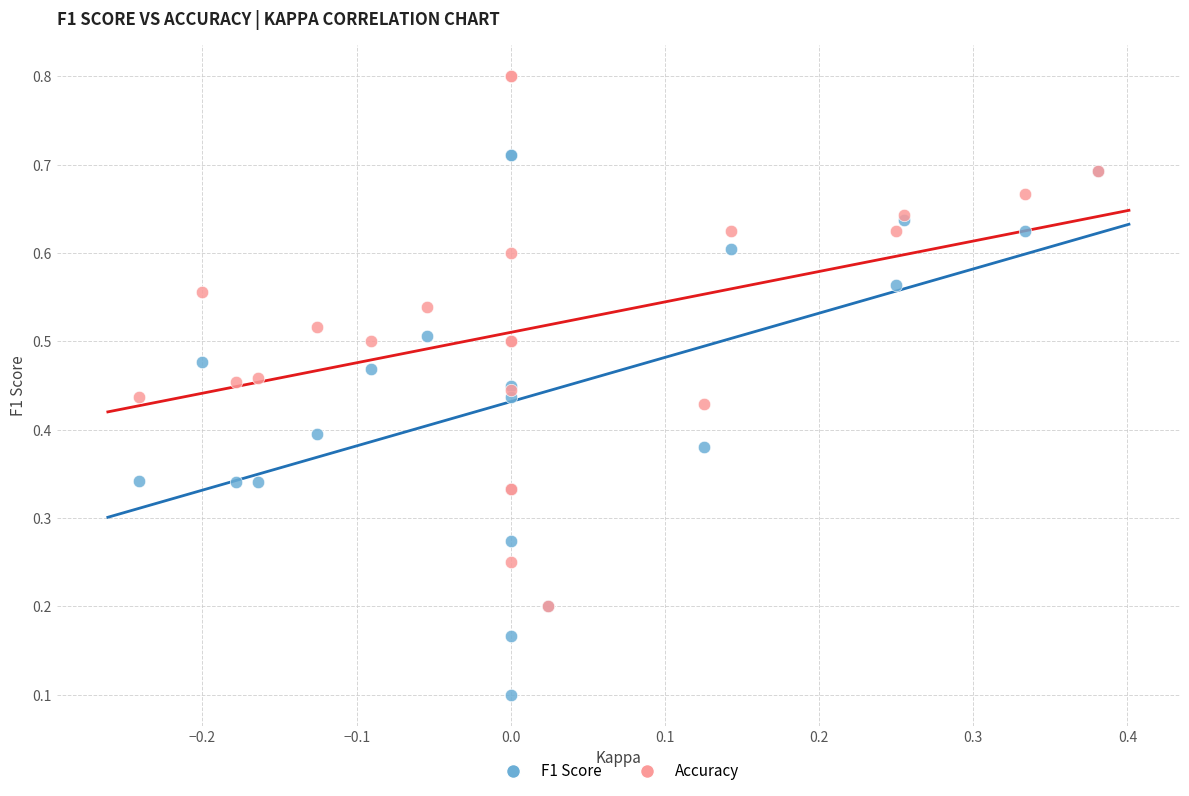

Which series reaches the maximum Y coordinate?

Accuracy